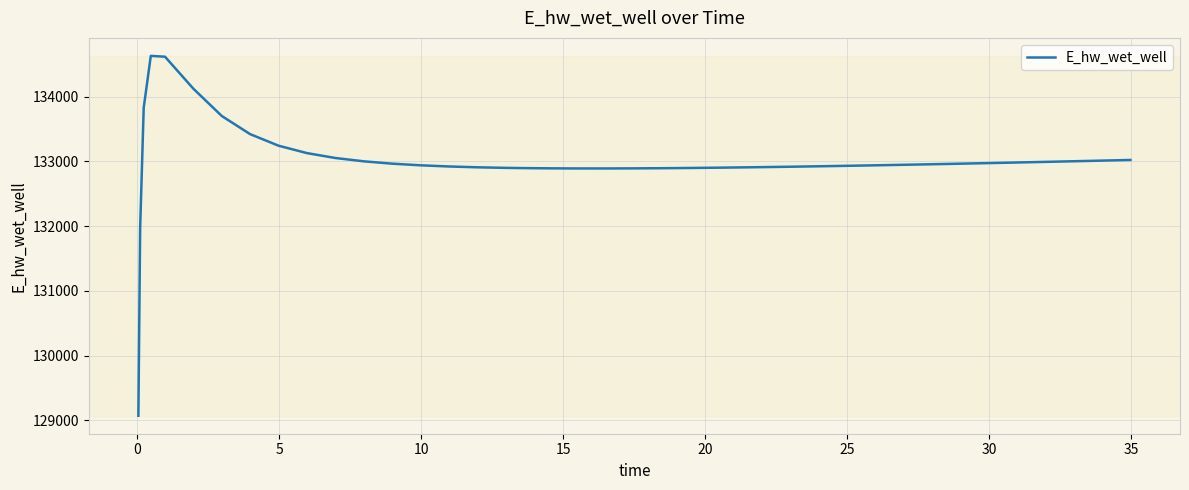

What is the minimum value shown in the chart?

129070.2